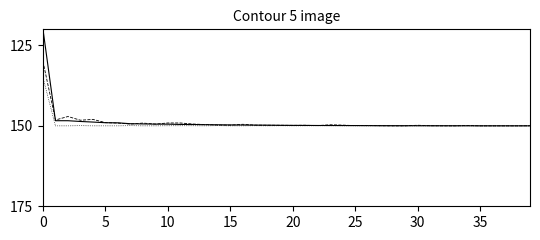

What is the smallest value displayed?

120.0